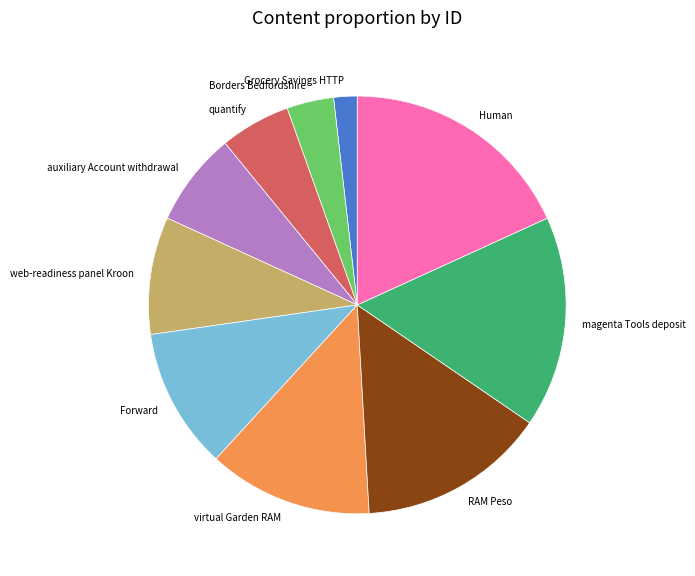

Which slice is the smallest?

Grocery Savings HTTP